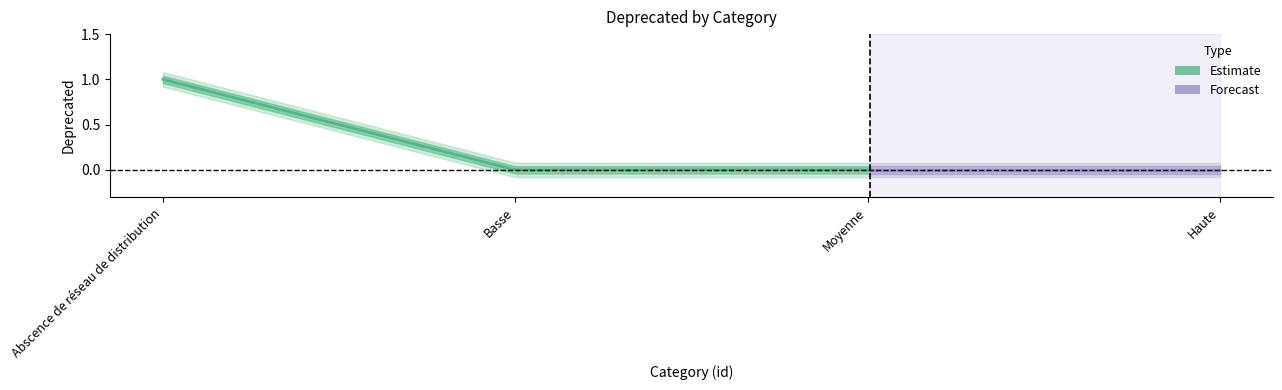

How many values are above zero?

1